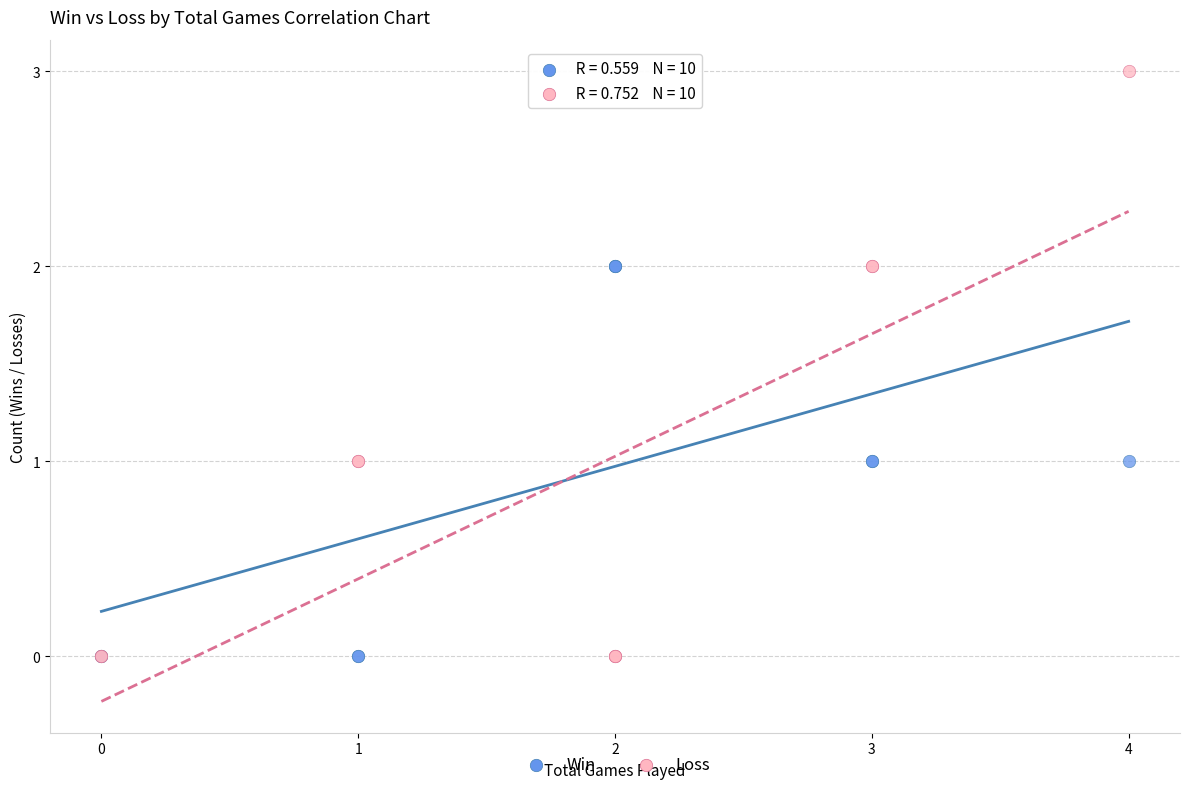

Which series contains the highest Y value?

Loss